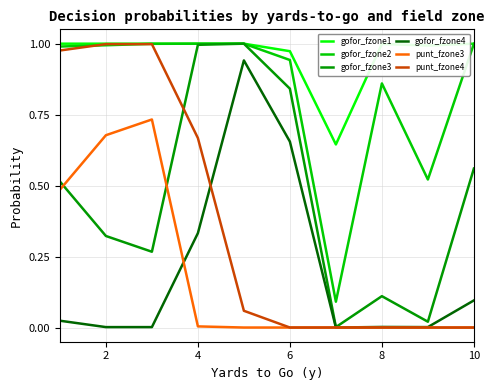

What is the sum of all gofor_fzone3 values?

4.6